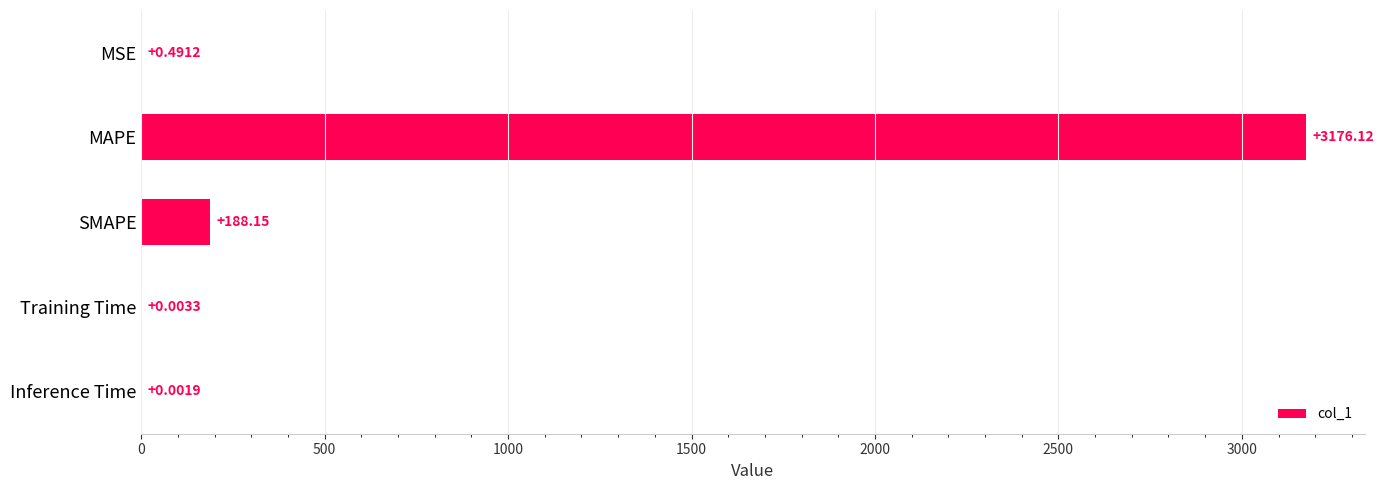

What is the sum of all values?

3364.8